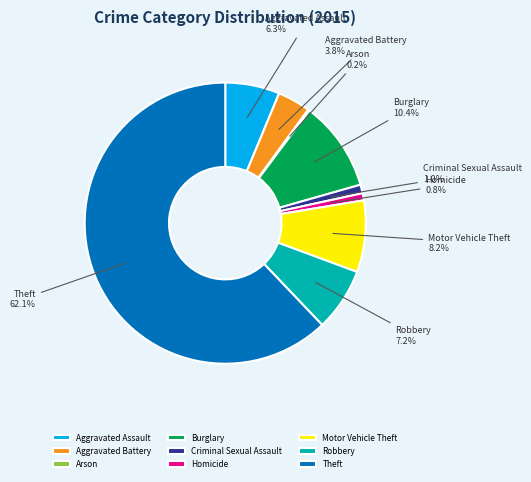

Between Aggravated Battery and Homicide, which is larger?

Aggravated Battery